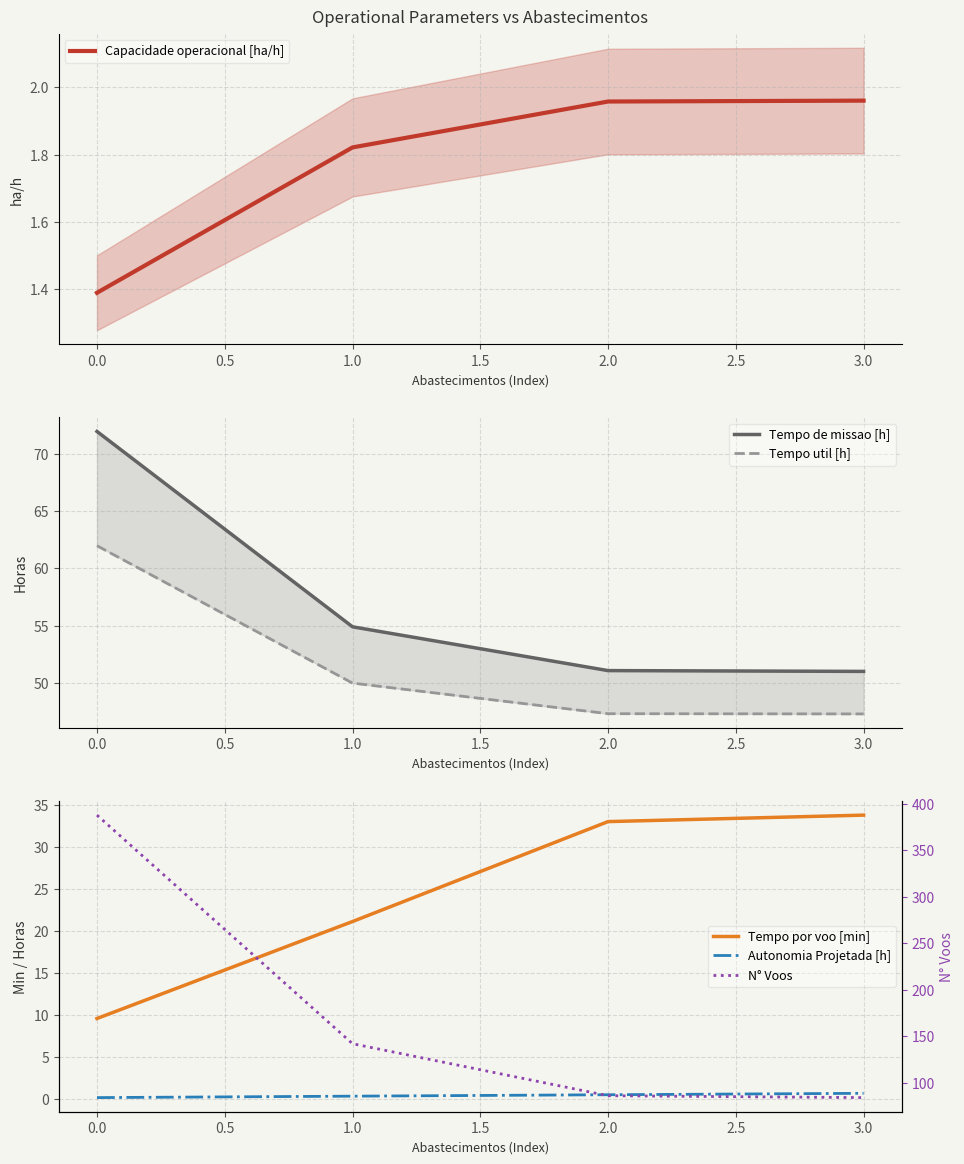

True or false: Capacidade operacional [ha/h] has more than 1 interior local peaks.

False